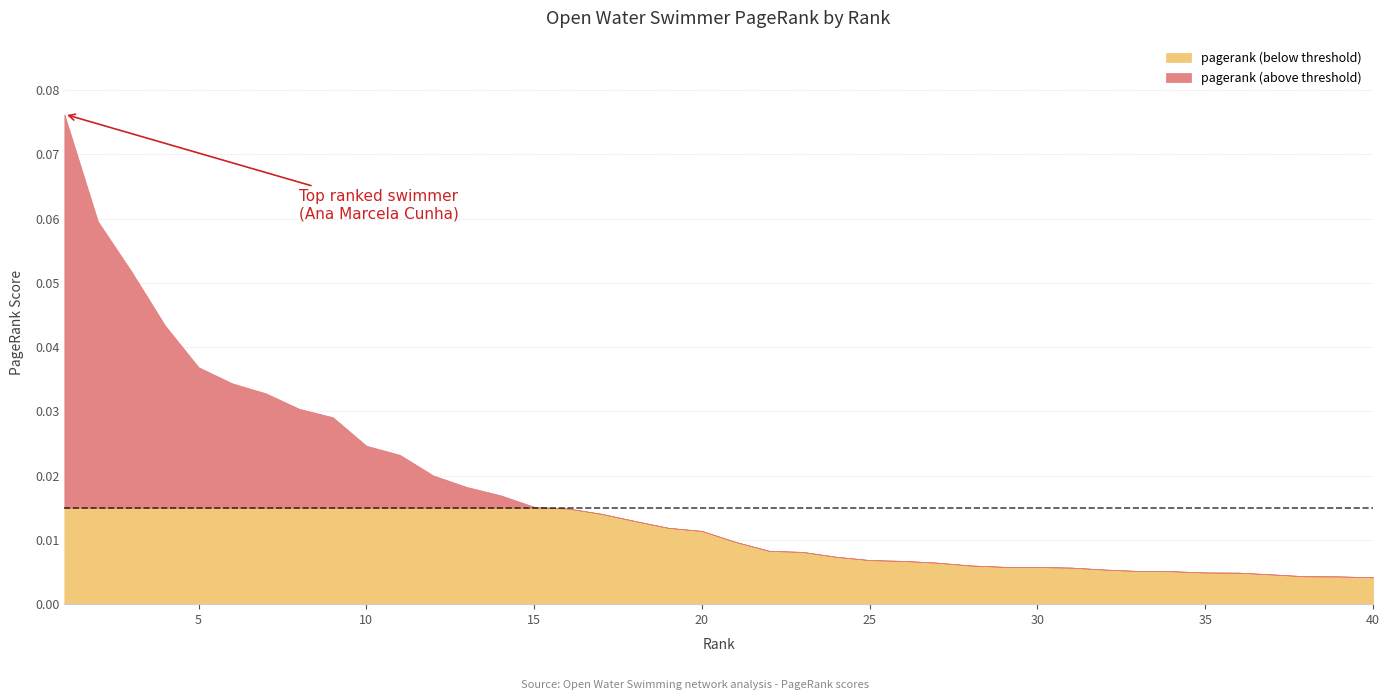

Does the chart have visible grid lines?

Yes